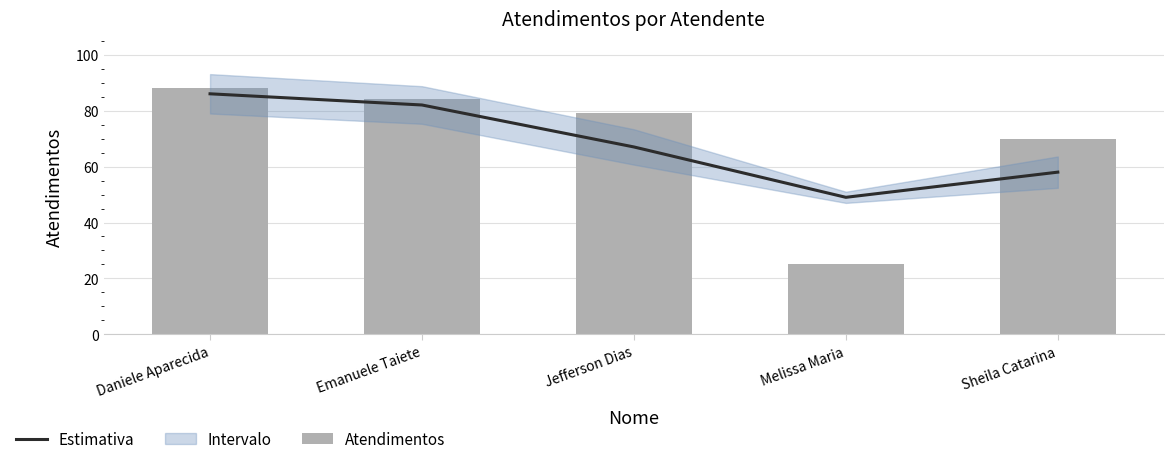

What is the difference between the second highest and minimum values in the Estimativa series?

33